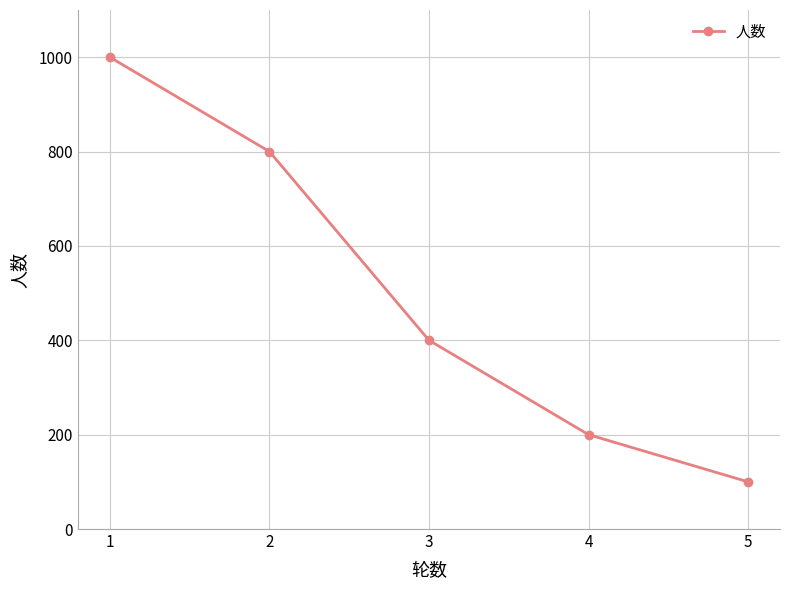

What is the maximum value shown in the chart?

1000